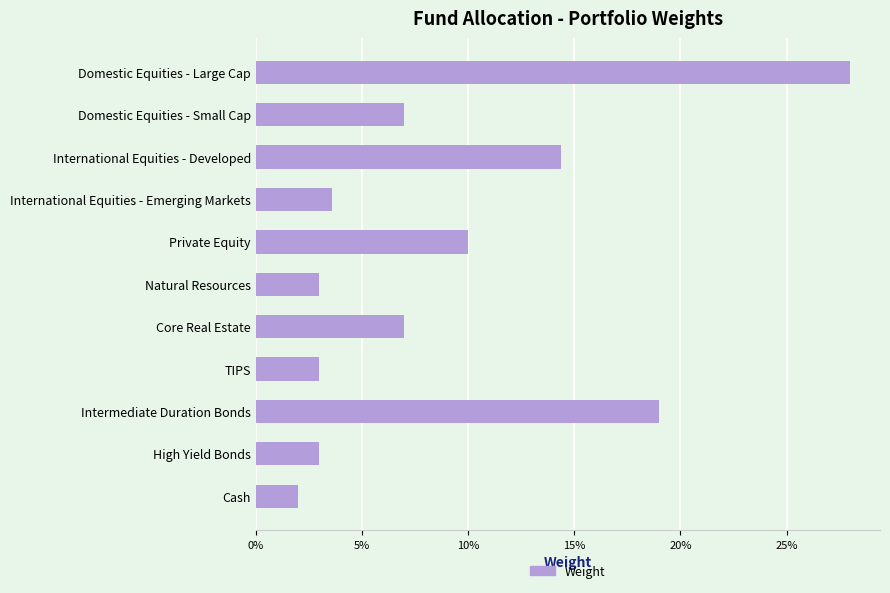

Does the chart contain any negative values?

No